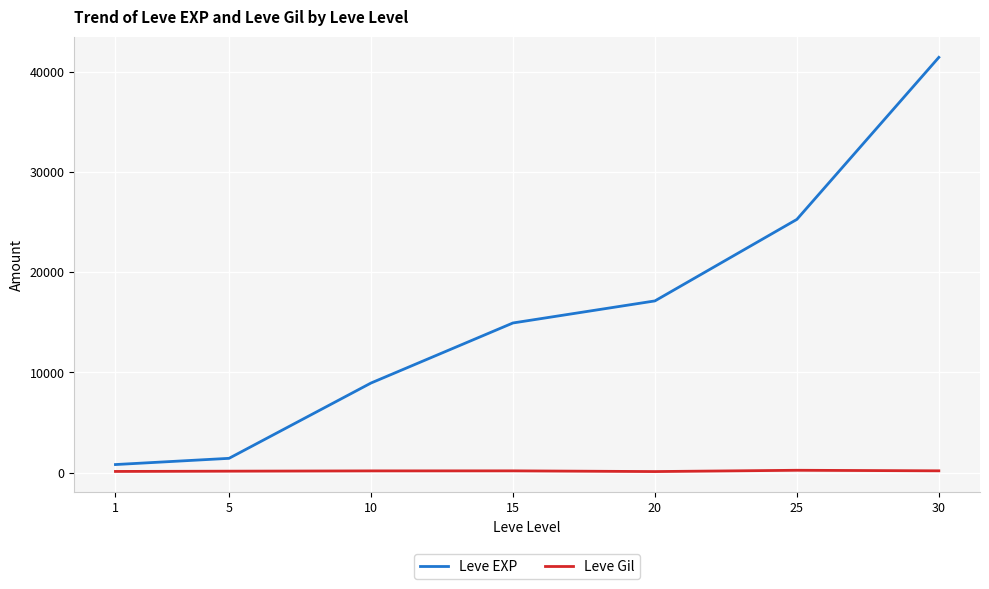

What is the greatest value displayed?

41410